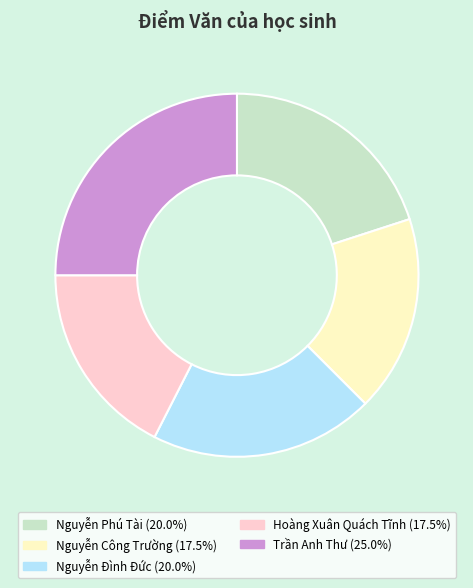

Is the sum of Hoàng Xuân Quách Tĩnh and Nguyễn Phú Tài greater than half?

No